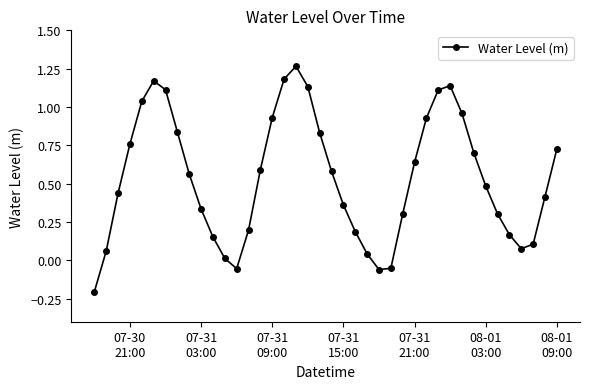

What is the minimum value shown in the chart?

-0.2